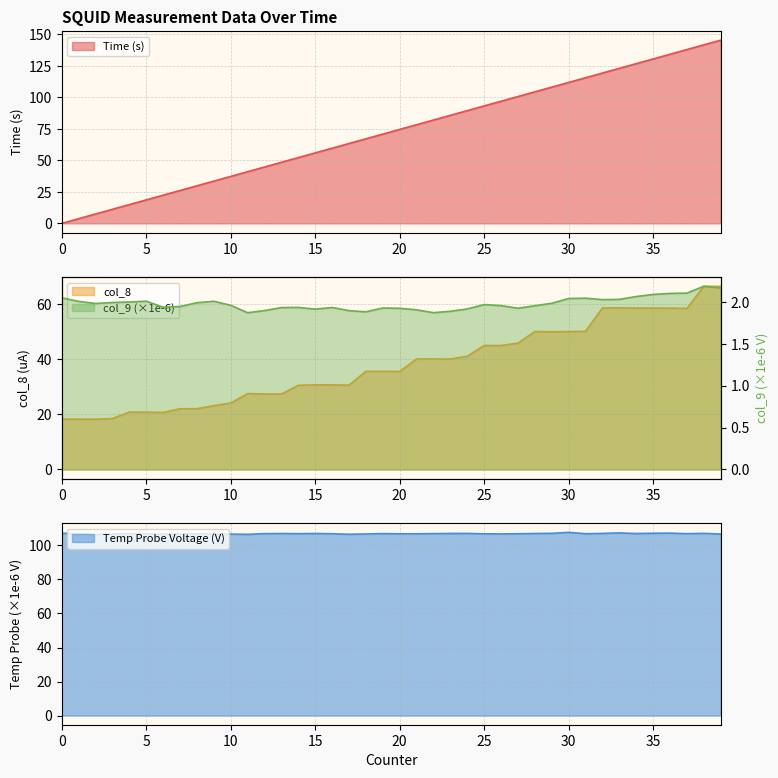

At 23, list the series in order from largest to smallest.

Temp Probe Voltage (V), Time (s), col_8, col_9